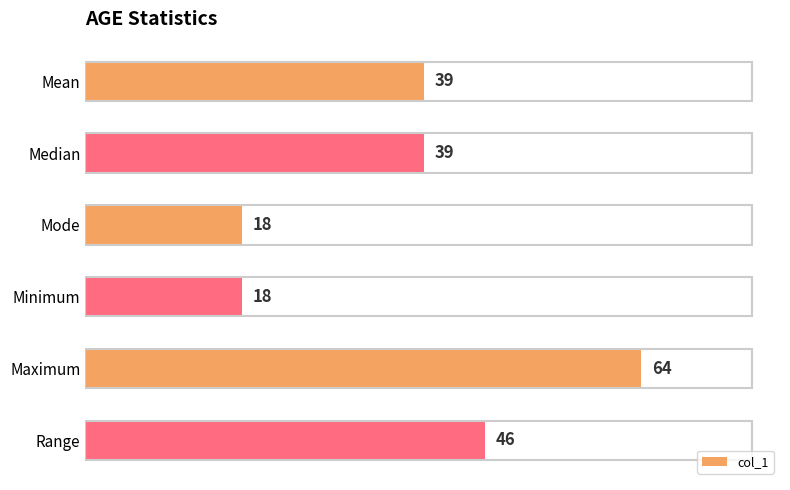

What is the sum of the values at Range and Maximum?

110